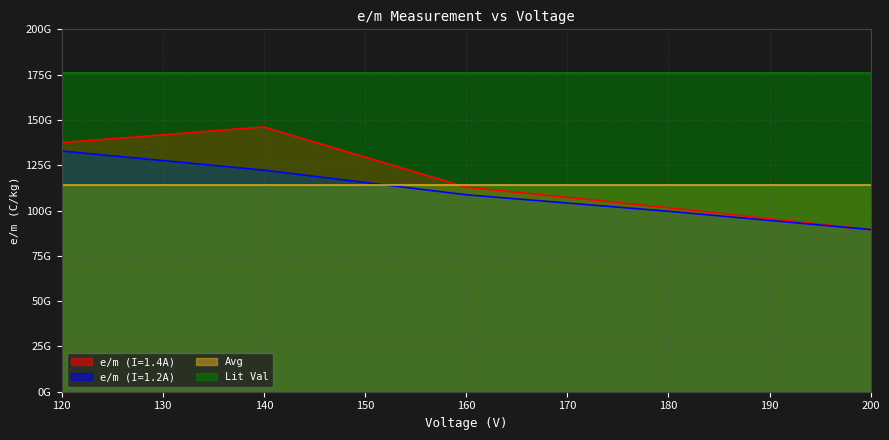

Does the chart display data point markers on the line(s)?

No